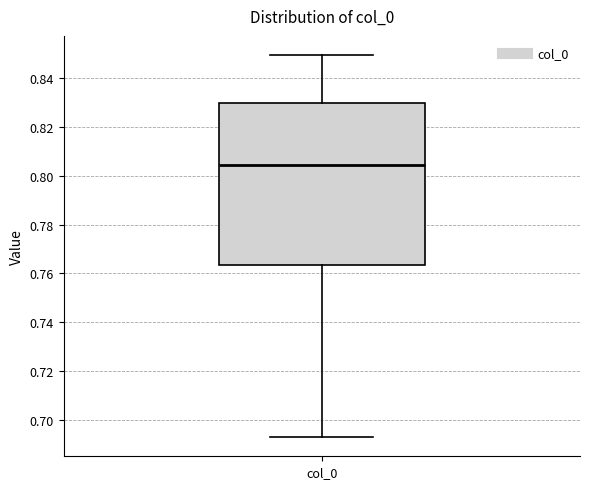

Read this box plot against the y-axis: the position of the median line, the range covered by the box, and the ends of both whiskers. The values are not printed on the chart, so give them approximately, as read against the axis.

median 0.804, box 0.764 to 0.830, whiskers 0.692 to 0.850